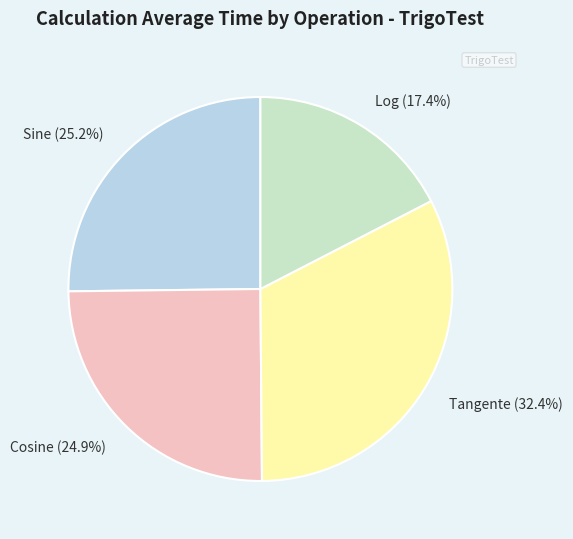

Combined, do Log and Sine account for over 50%?

No